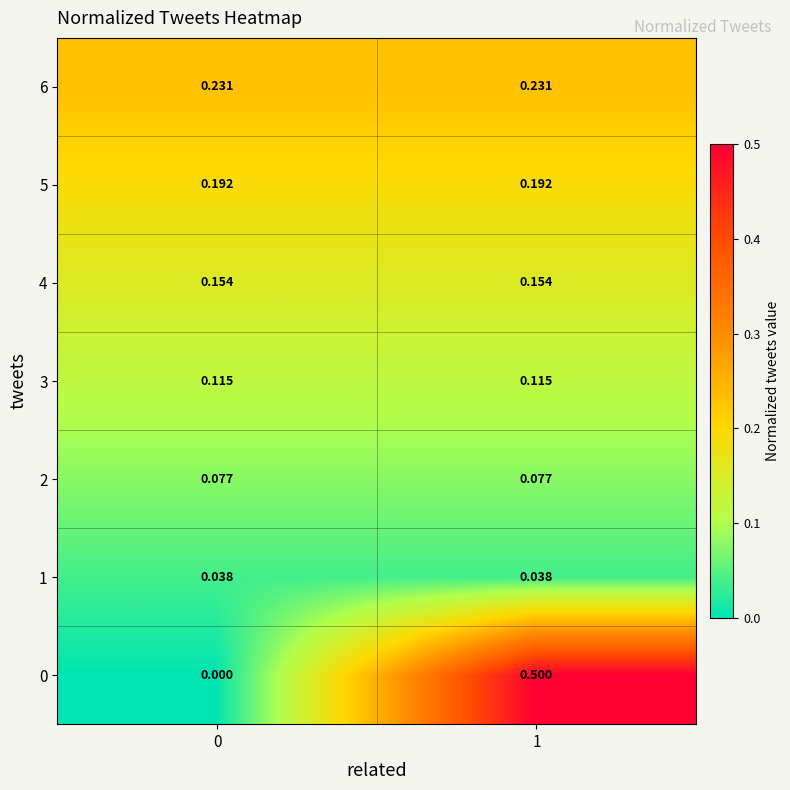

At how many categories does at least one series exceed 0?

2